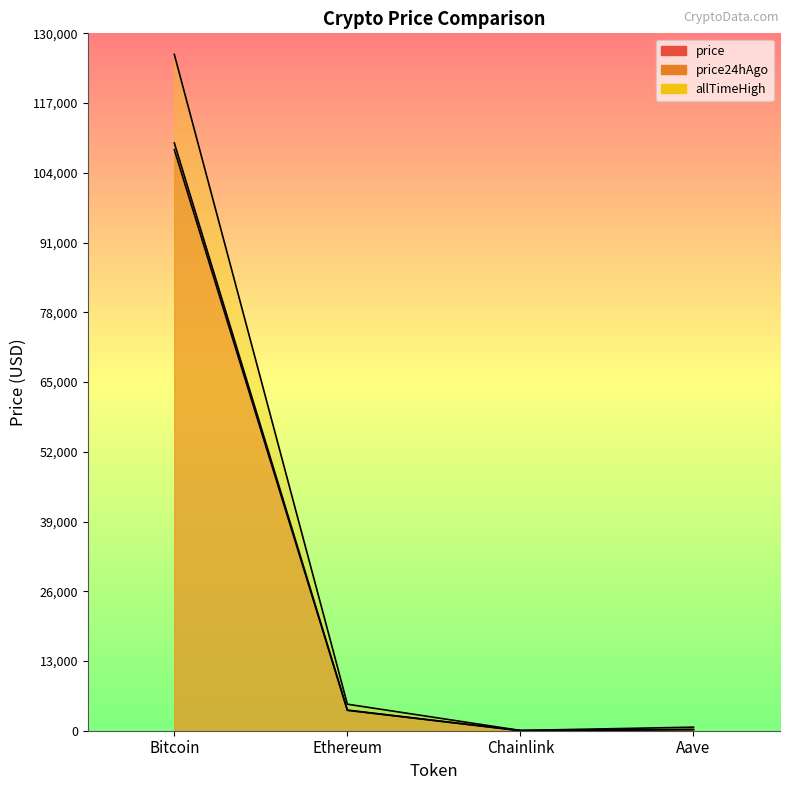

What is the difference between the maximum and minimum values in the allTimeHigh series?

126027.3